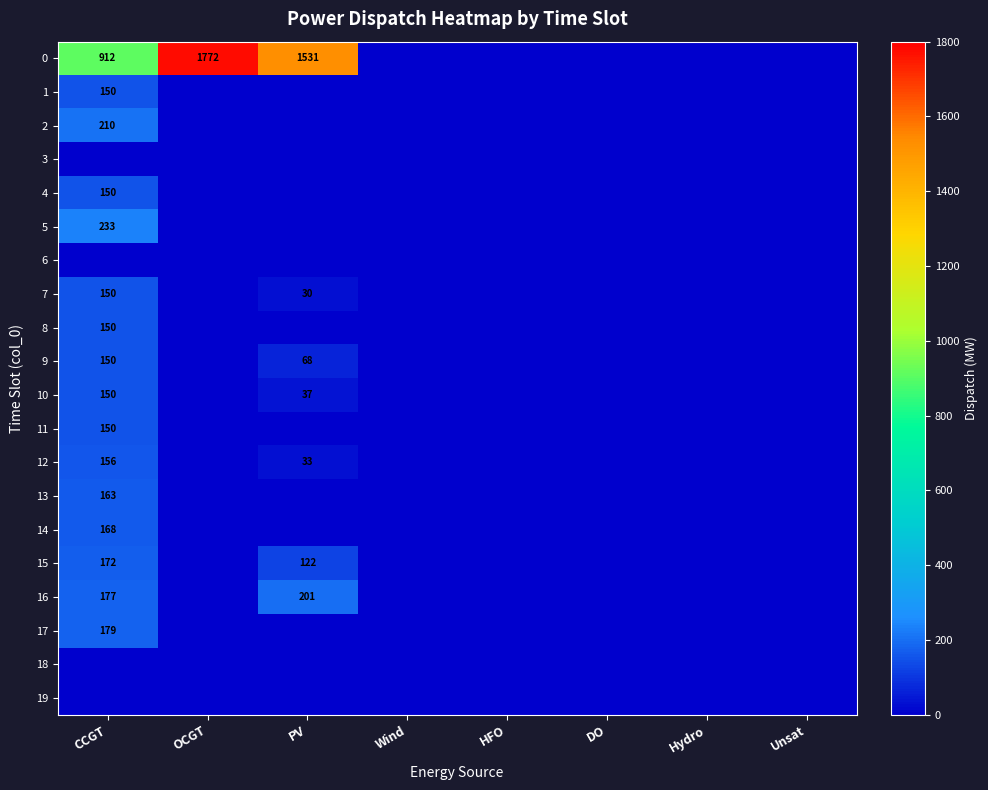

True or false: 11 has a value of 70 at OCGT.

False